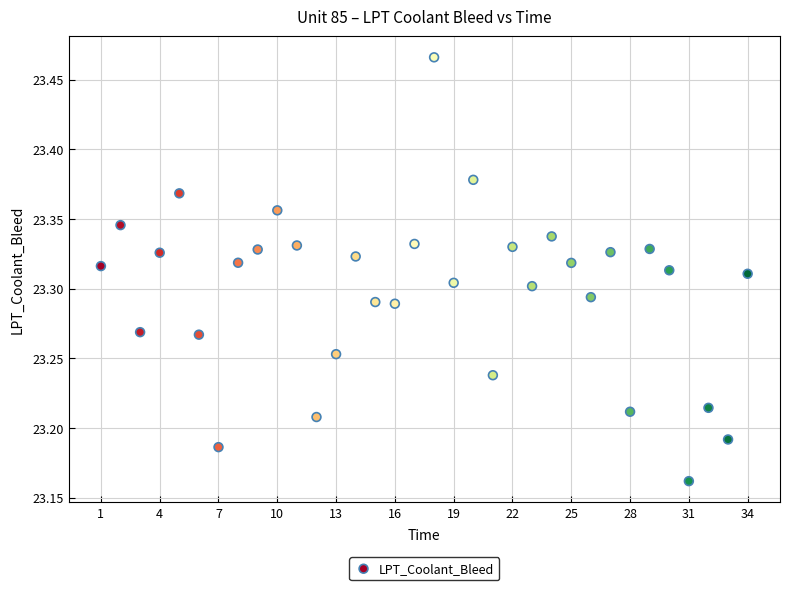

What is the range of X values (max minus min)?

33.0